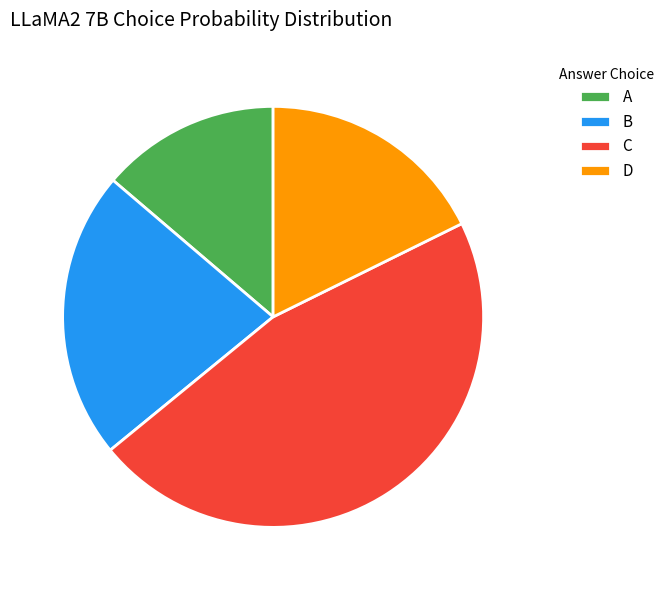

Which has a higher value, D or C?

C